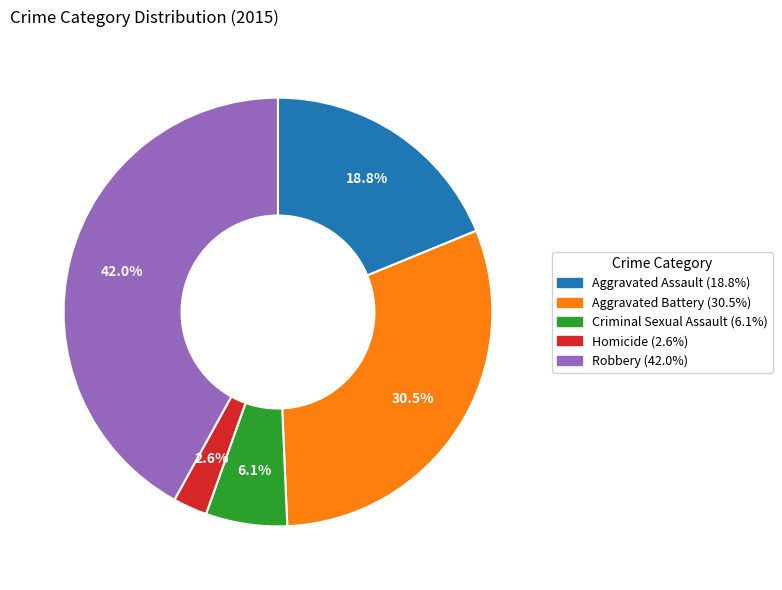

Is the sum of Robbery and Aggravated Assault greater than half?

Yes